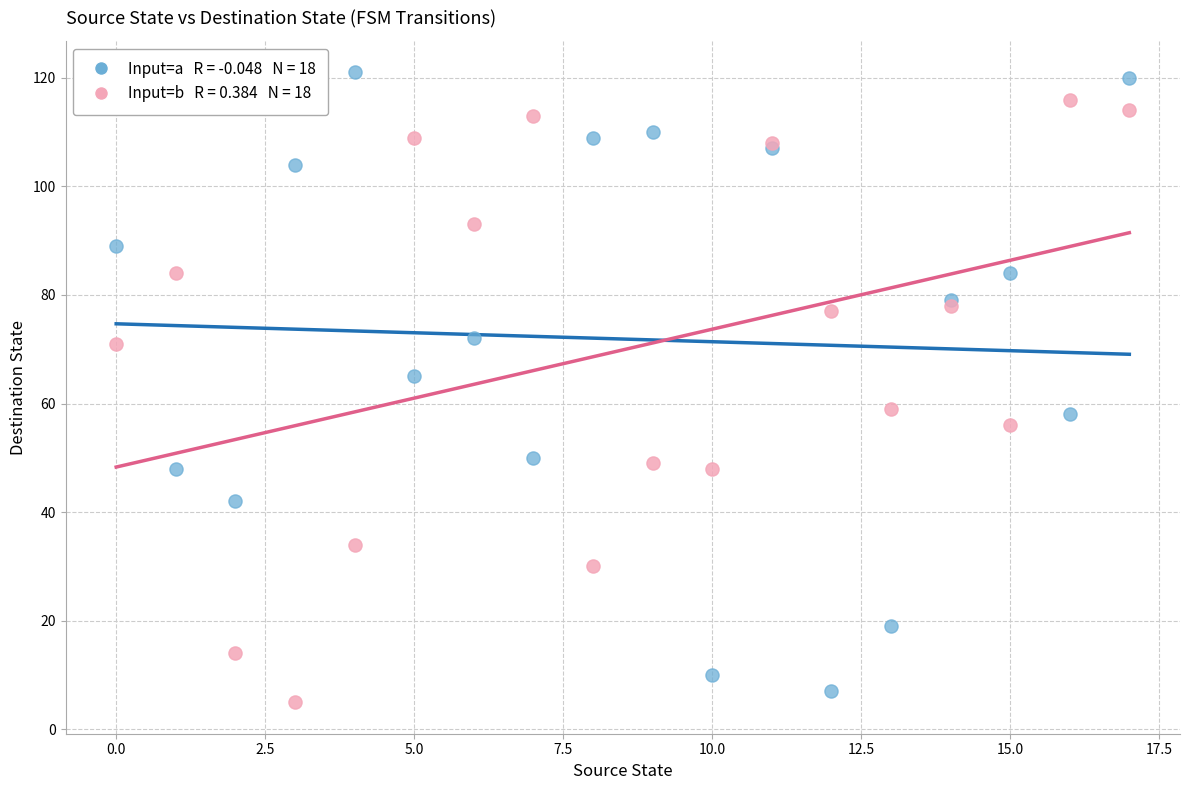

Across all series, what Y value is closest to 63?

65